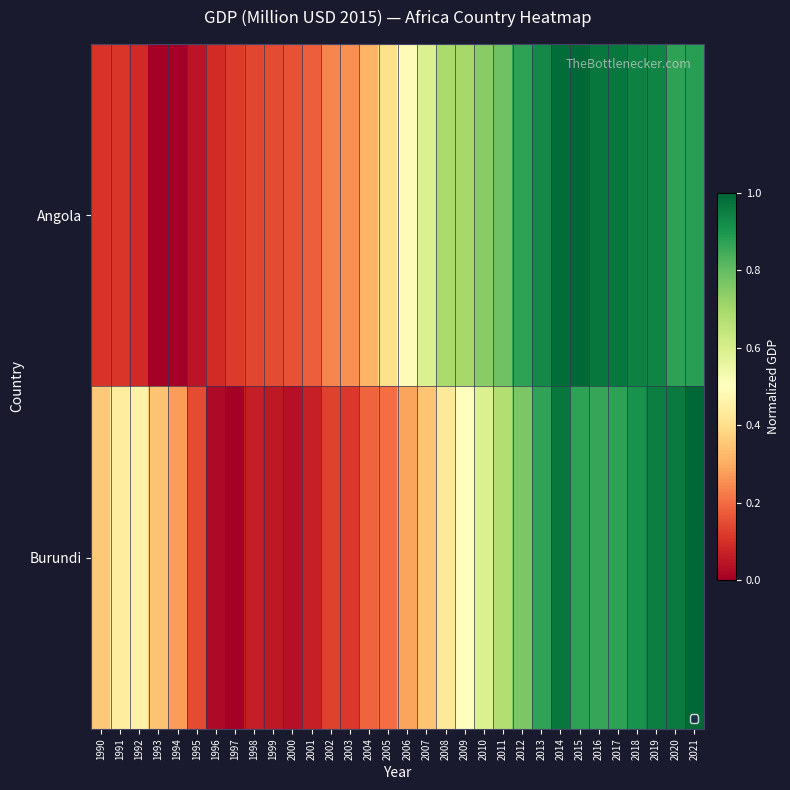

List the series in order of their overall mean, highest first.

Angola, Burundi